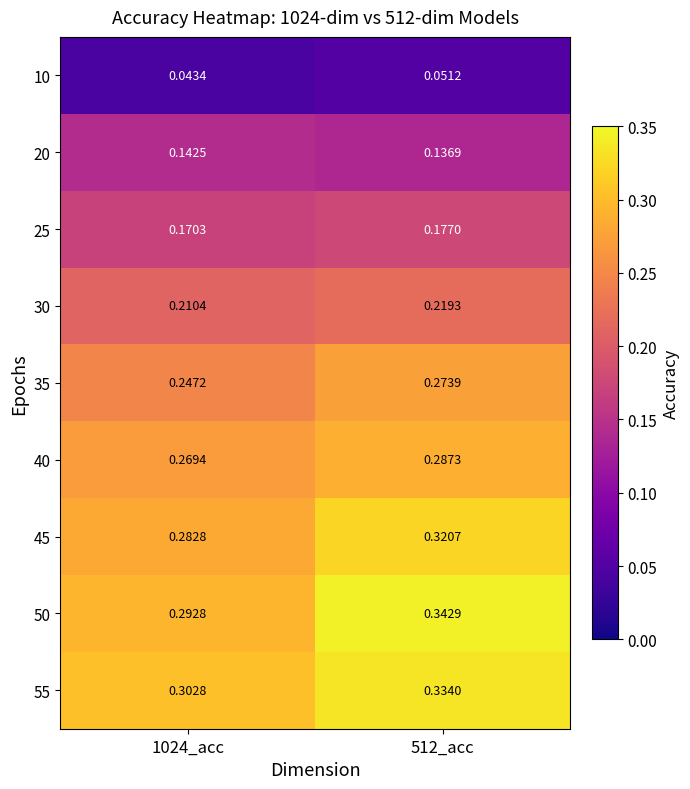

Is the value of 25 at 512_acc greater than the value of 20 at 512_acc?

Yes